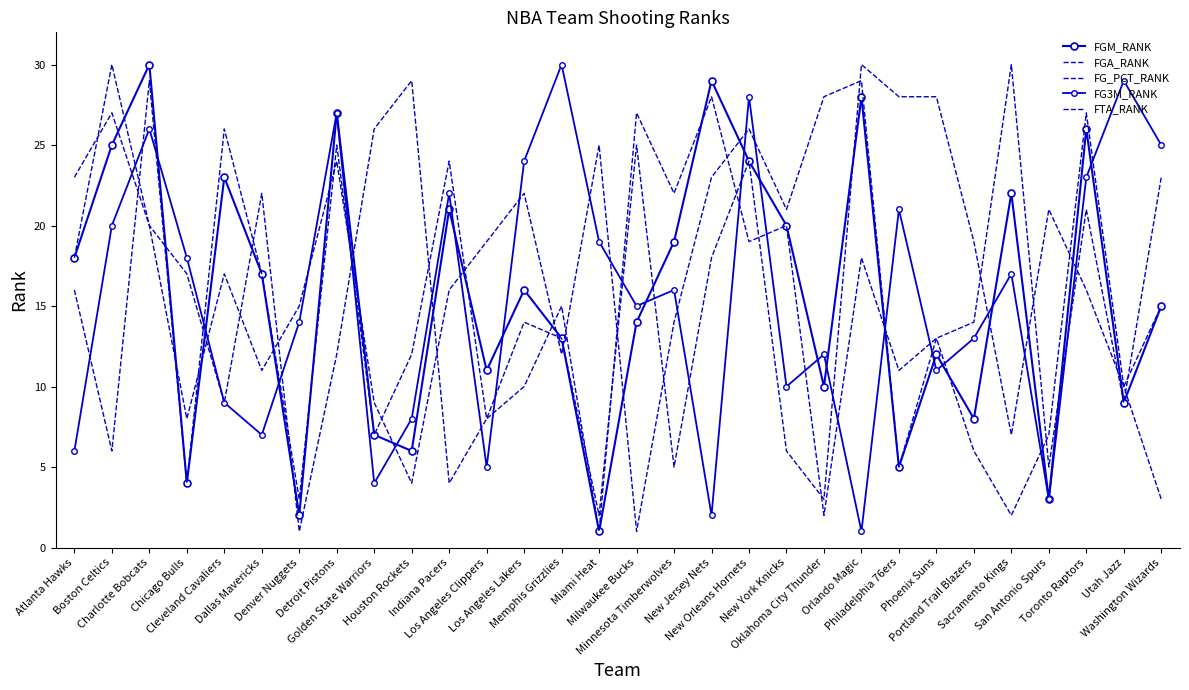

The value of FGM_RANK at New York Knicks is 27. True or false?

False